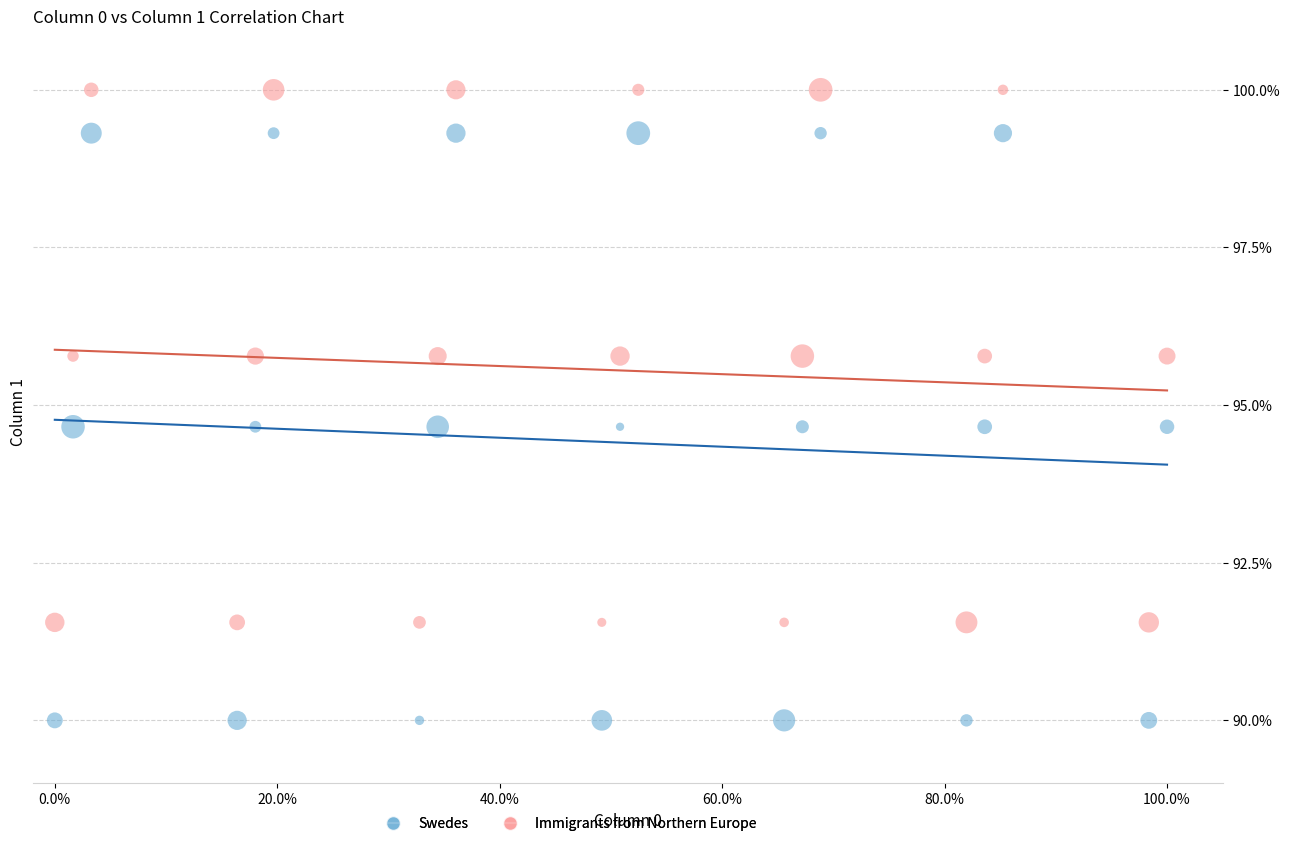

Which series reaches the minimum Y coordinate?

Swedes